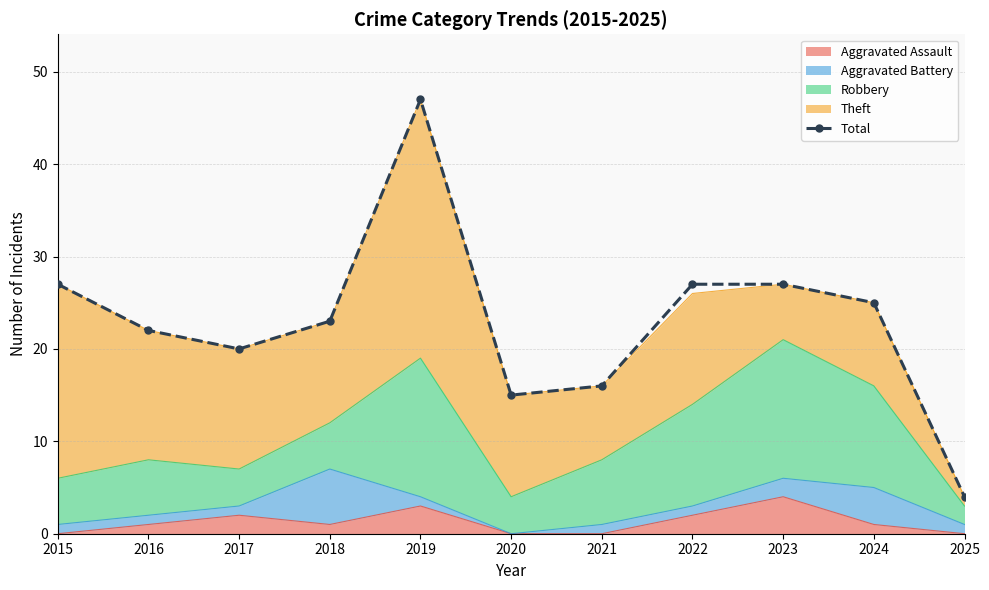

What is the difference between the values at 2019 and 2018?

24